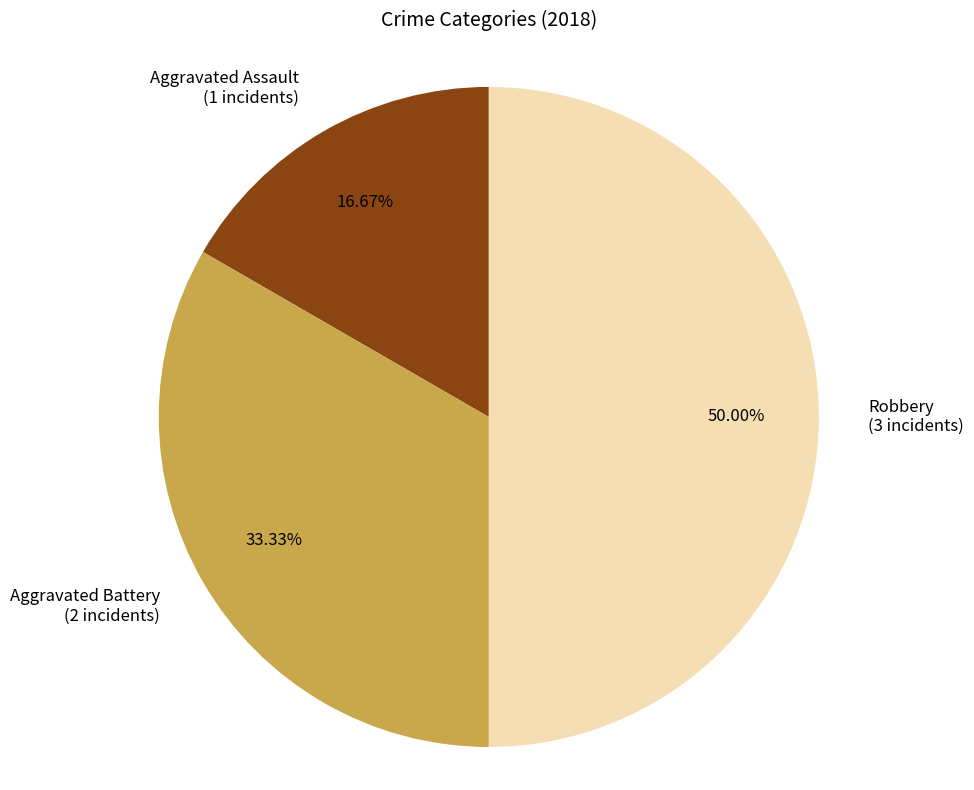

Count the number of slices in the pie.

3